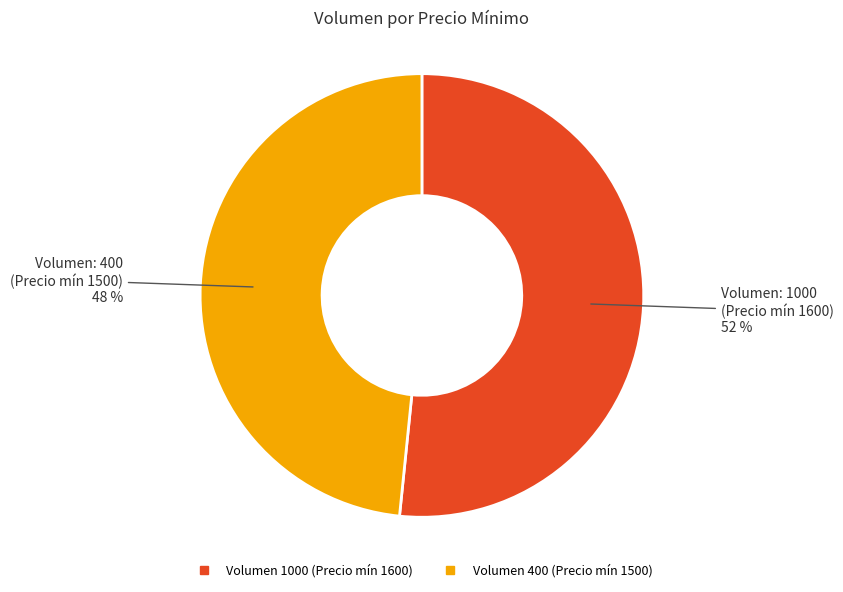

Is there a majority slice in this chart?

Yes